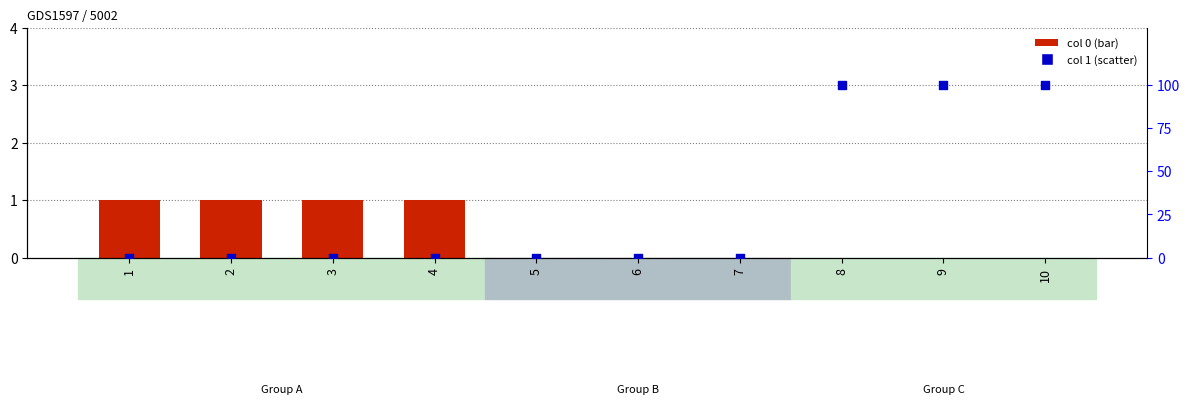

Is the value of col 1 at 6 greater than the value of col 0 at 9?

No